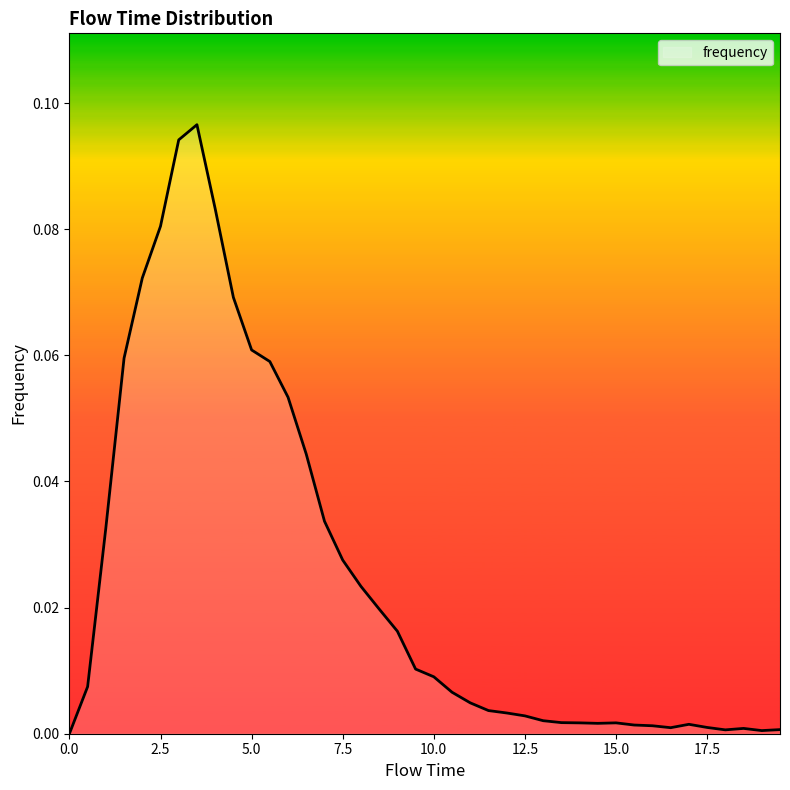

Reading left to right, transcribe all the data shown in this chart.

0.0=0.0	0.5=0.0	1.0=0.0	1.5=0.1	2.0=0.1	2.5=0.1	3.0=0.1	3.5=0.1	4.0=0.1	4.5=0.1	5.0=0.1	5.5=0.1	6.0=0.1	6.5=0.0	7.0=0.0	7.5=0.0	8.0=0.0	8.5=0.0	9.0=0.0	9.5=0.0	10.0=0.0	10.5=0.0	11.0=0.0	11.5=0.0	12.0=0.0	12.5=0.0	13.0=0.0	13.5=0.0	14.0=0.0	14.5=0.0	15.0=0.0	15.5=0.0	16.0=0.0	16.5=0.0	17.0=0.0	17.5=0.0	18.0=0.0	18.5=0.0	19.0=0.0	19.5=0.0